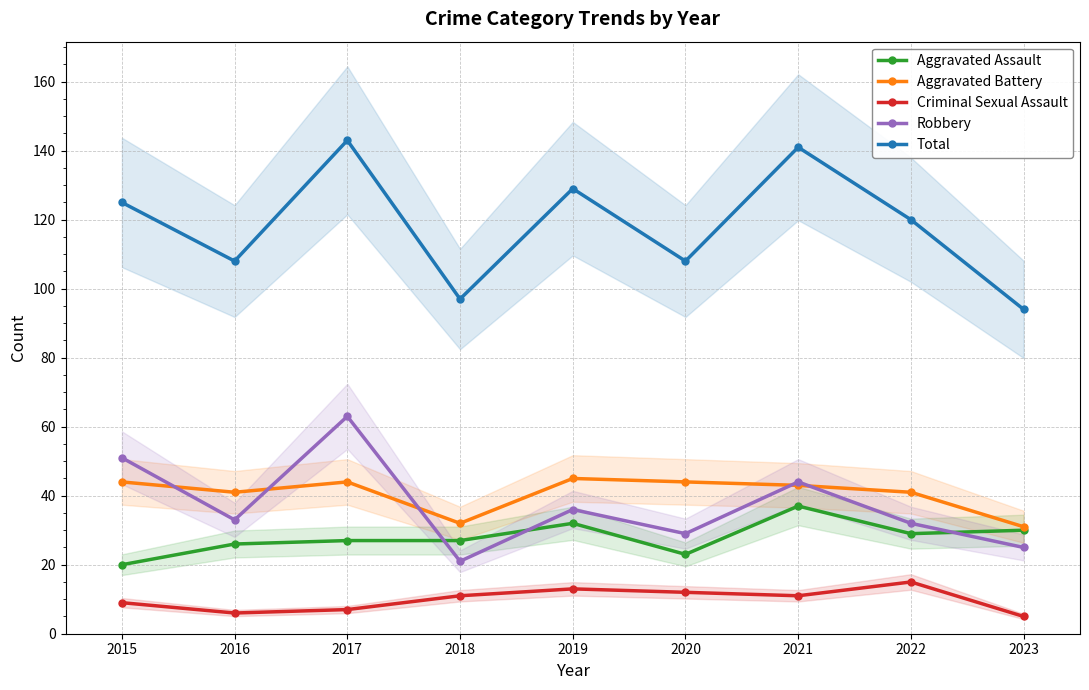

Reading left to right, extract all data points from this chart.

Aggravated Assault: 2015=20	2016=26	2017=27	2018=27	2019=32	2020=23	2021=37	2022=29	2023=30
Aggravated Battery: 2015=44	2016=41	2017=44	2018=32	2019=45	2020=44	2021=43	2022=41	2023=31
Criminal Sexual Assault: 2015=9	2016=6	2017=7	2018=11	2019=13	2020=12	2021=11	2022=15	2023=5
Robbery: 2015=51	2016=33	2017=63	2018=21	2019=36	2020=29	2021=44	2022=32	2023=25
Total: 2015=125	2016=108	2017=143	2018=97	2019=129	2020=108	2021=141	2022=120	2023=94